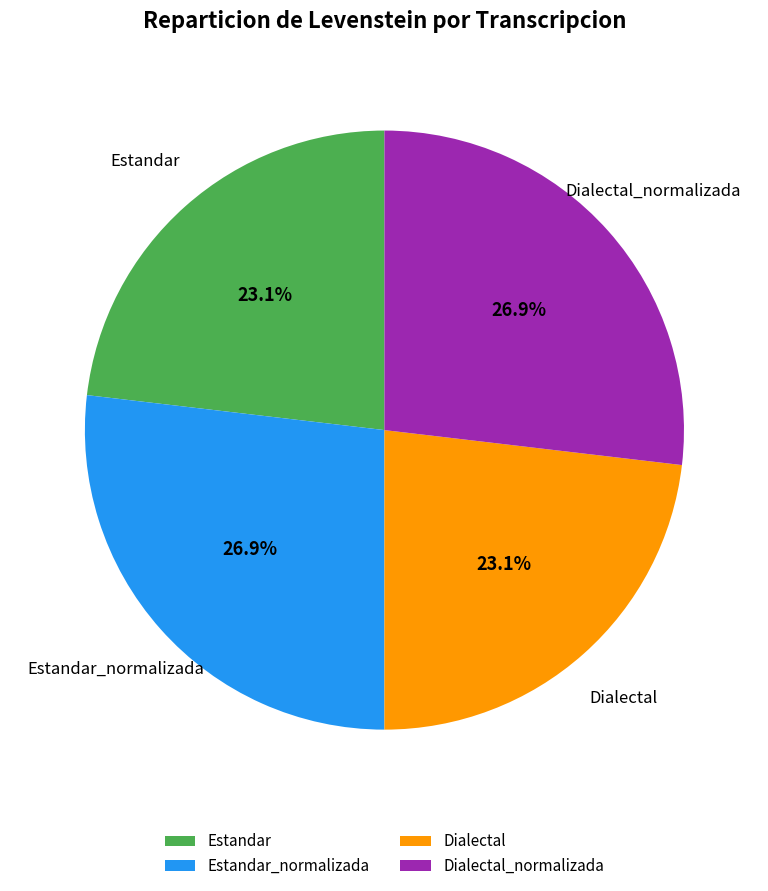

What is the ratio of the value at Estandar to the value at Estandar_normalizada?

0.9